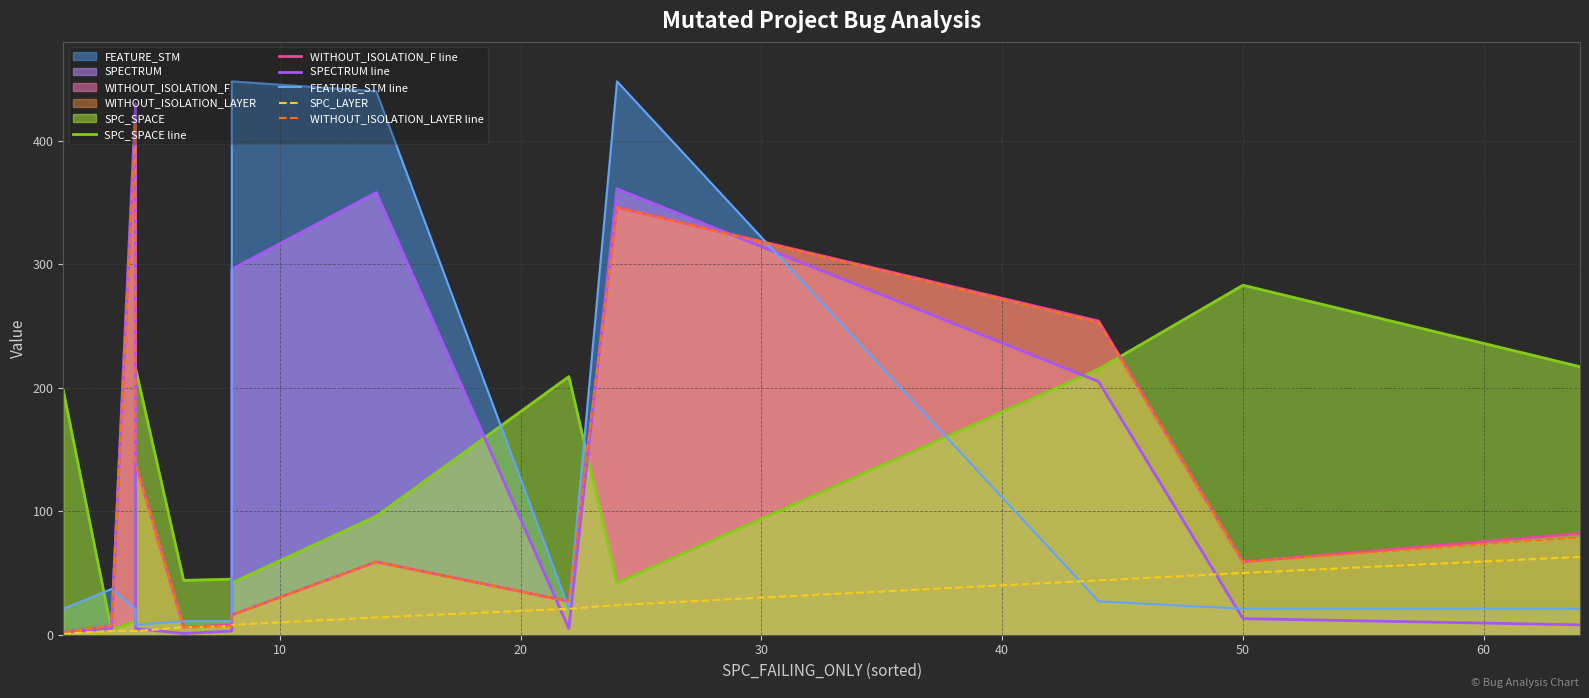

Which series has the largest total across all categories?

SPECTRUM line